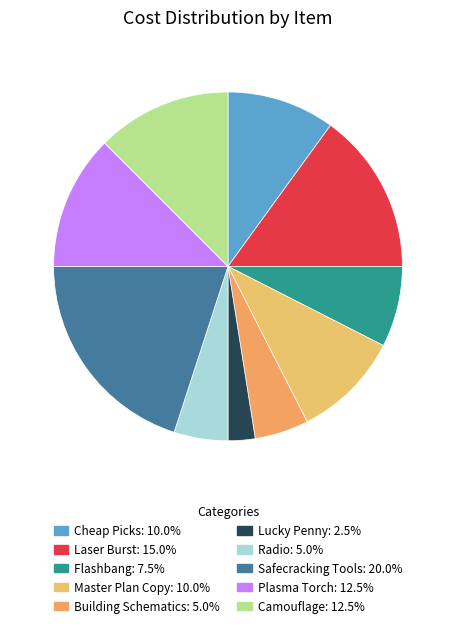

To the nearest percent, what percentage of the pie is Safecracking Tools?

20%